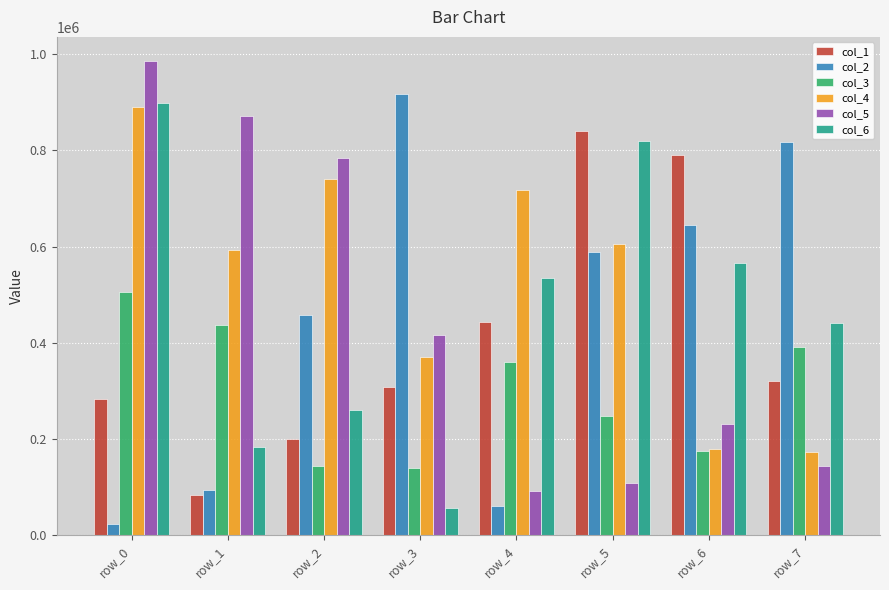

At which category is the sum across all series the highest?

row_0